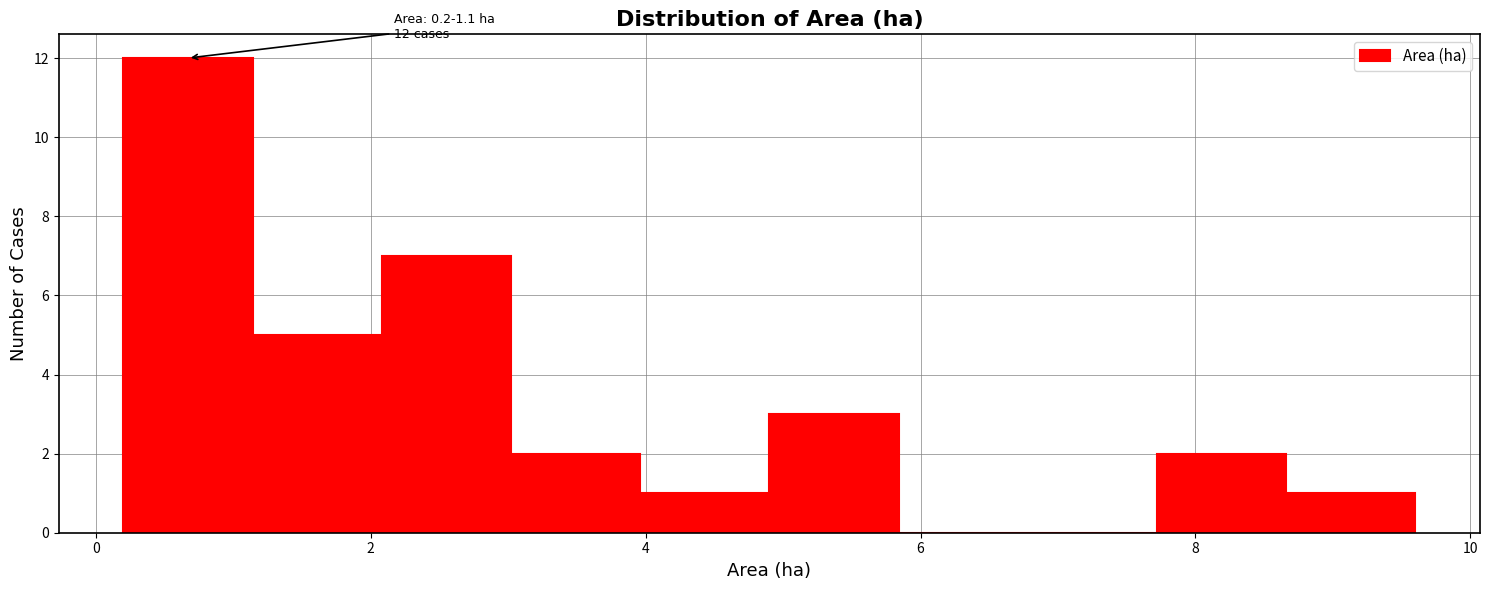

Which range on the x-axis has the tallest bar?

0.20 to 1.14